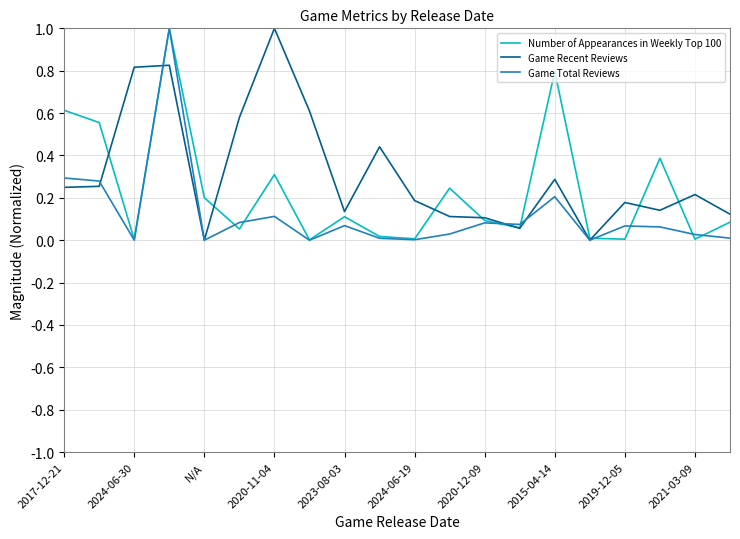

List the series in order of their overall mean, lowest first.

Game Total Reviews, Number of Appearances in Weekly Top 100, Game Recent Reviews